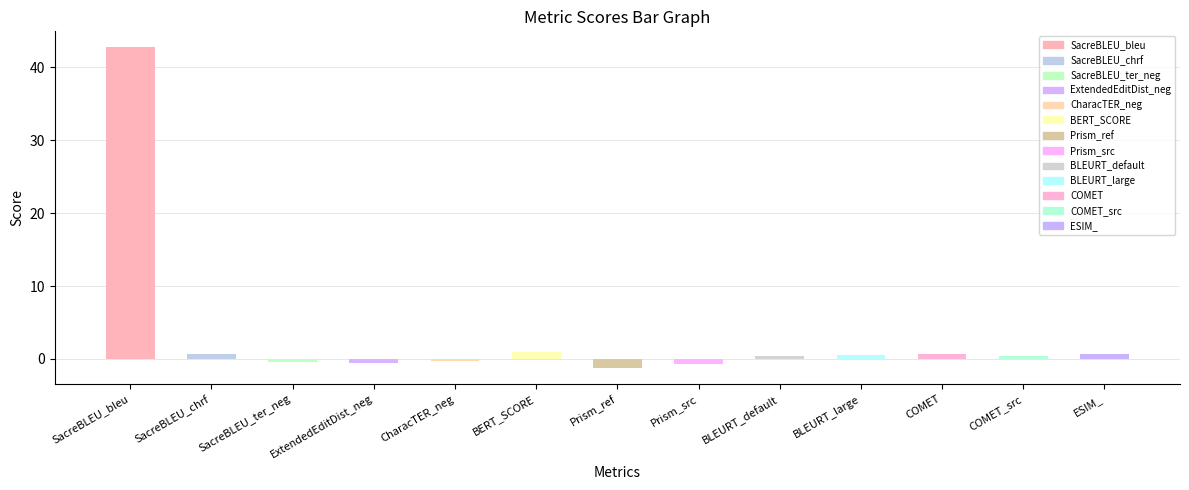

What is the label of the 3rd bar from the left?

SacreBLEU_ter_neg